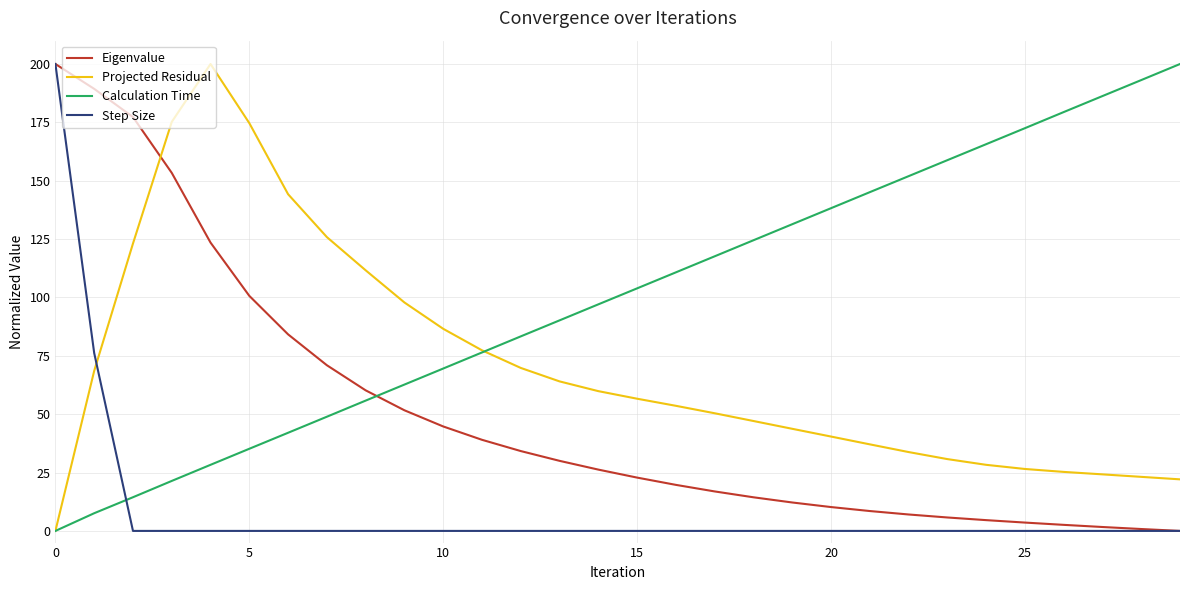

How many intersections are there between Projected Residual and Step Size?

1